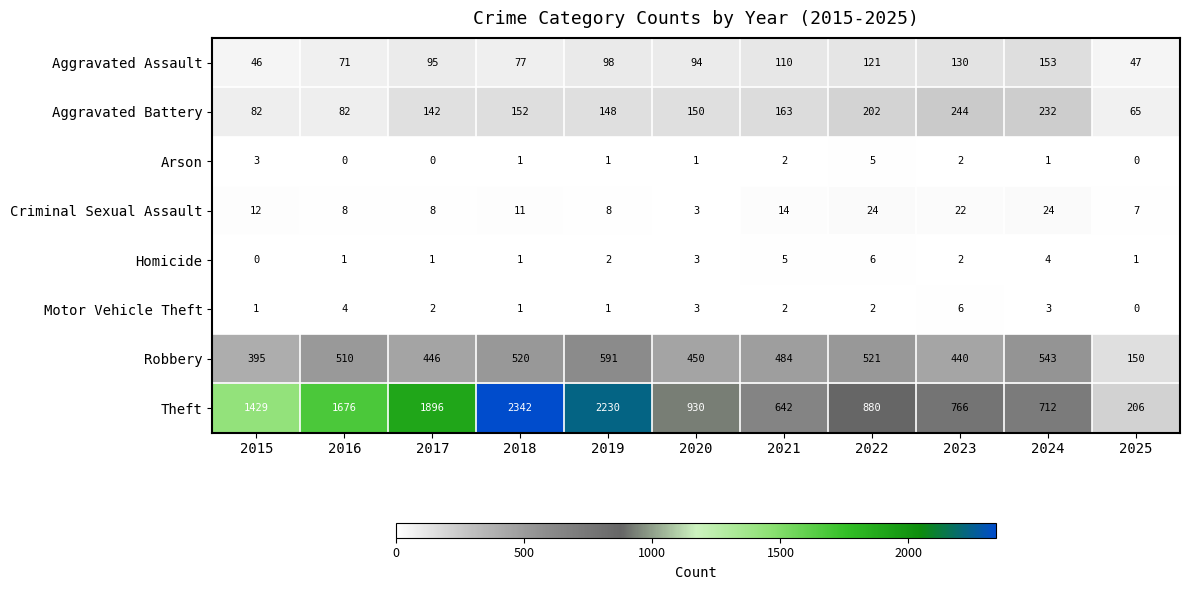

Between 2015 and 2016, which series saw the biggest shift?

Theft